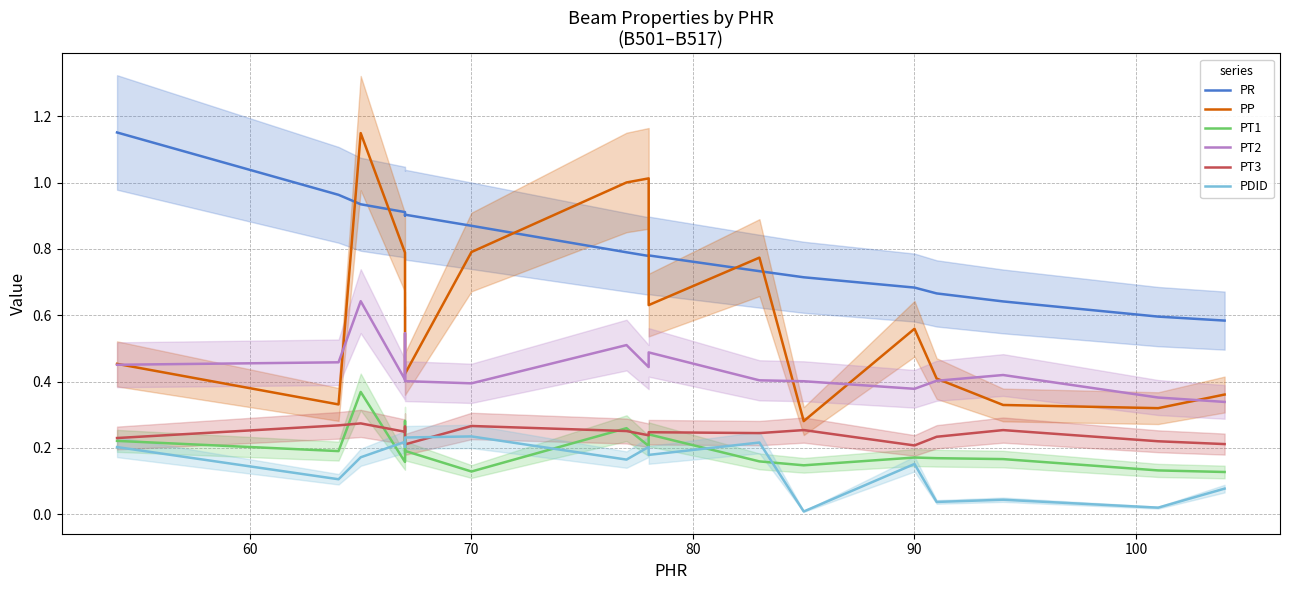

The PDID series shows 0.1 at 60. True or false?

True